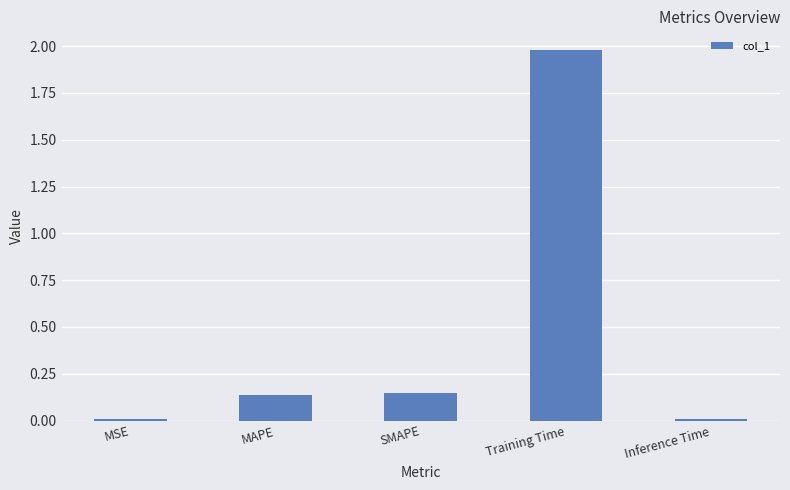

What value does the data have at Training Time?

2.0